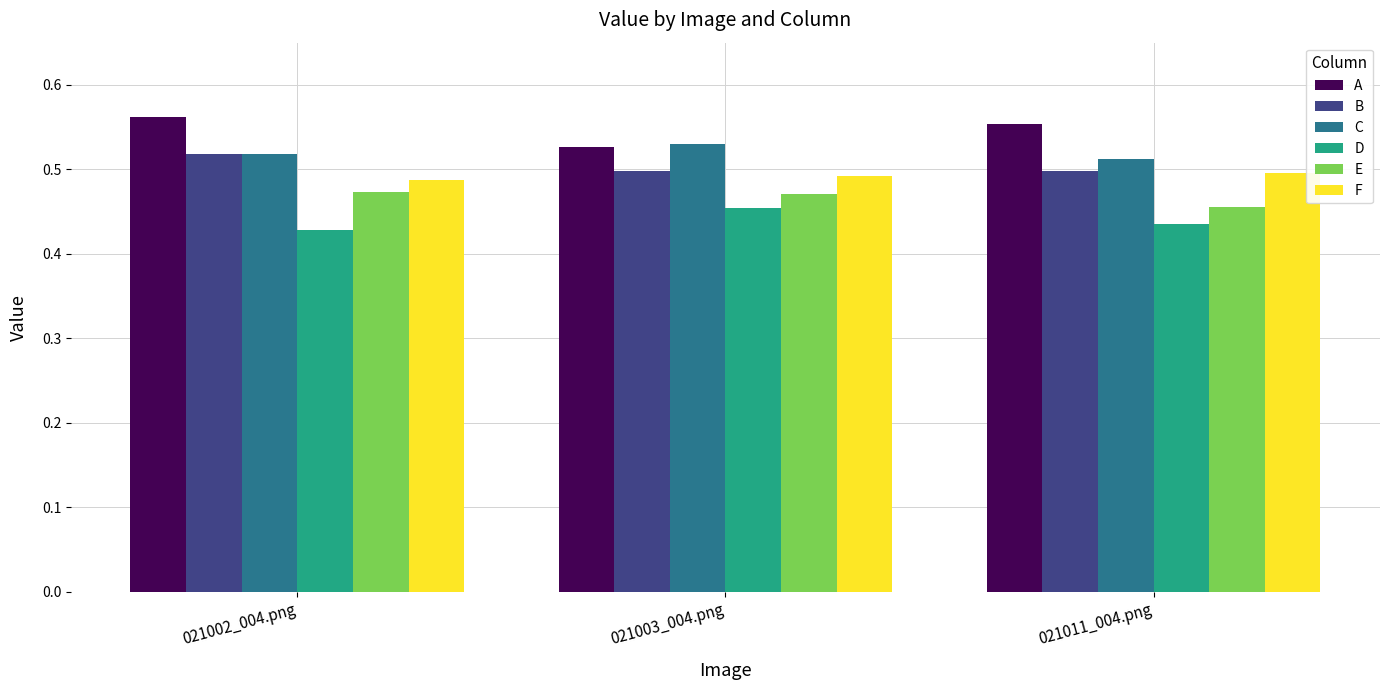

Is it true that D equals 0.6 at 021003_004.png?

False